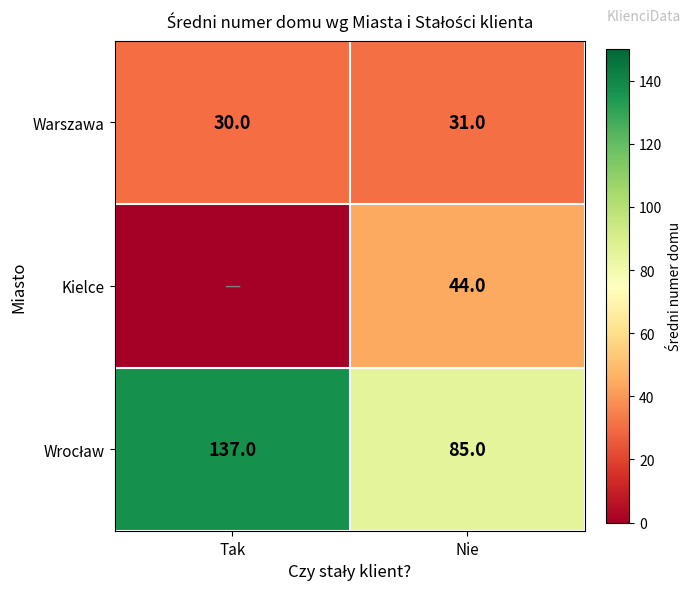

What is the lowest value of the Warszawa series?

30